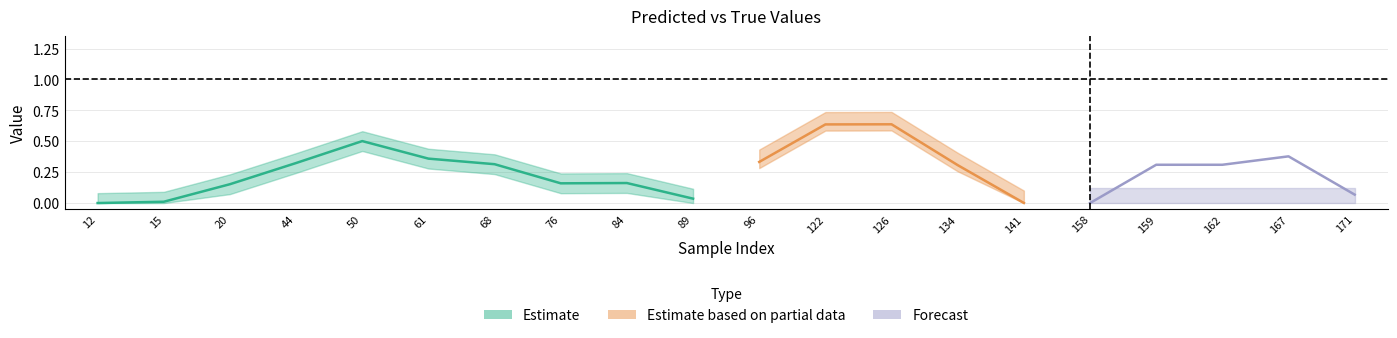

The value of y_true at 171 is 0.5. True or false?

False